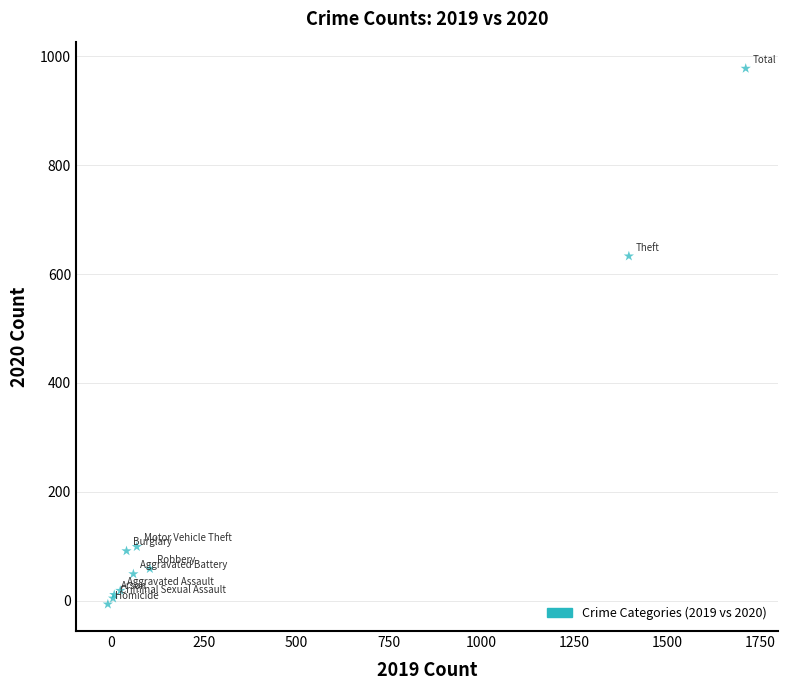

What Y value in the scatter plot is closest to 485?

633.0